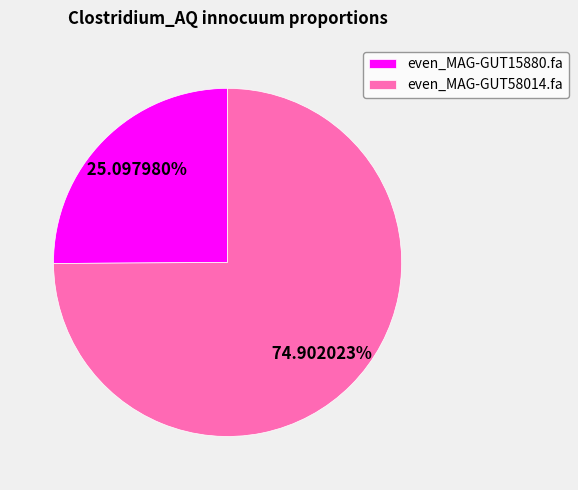

To the nearest percent, what percentage of the pie is even_MAG-GUT58014.fa?

75%